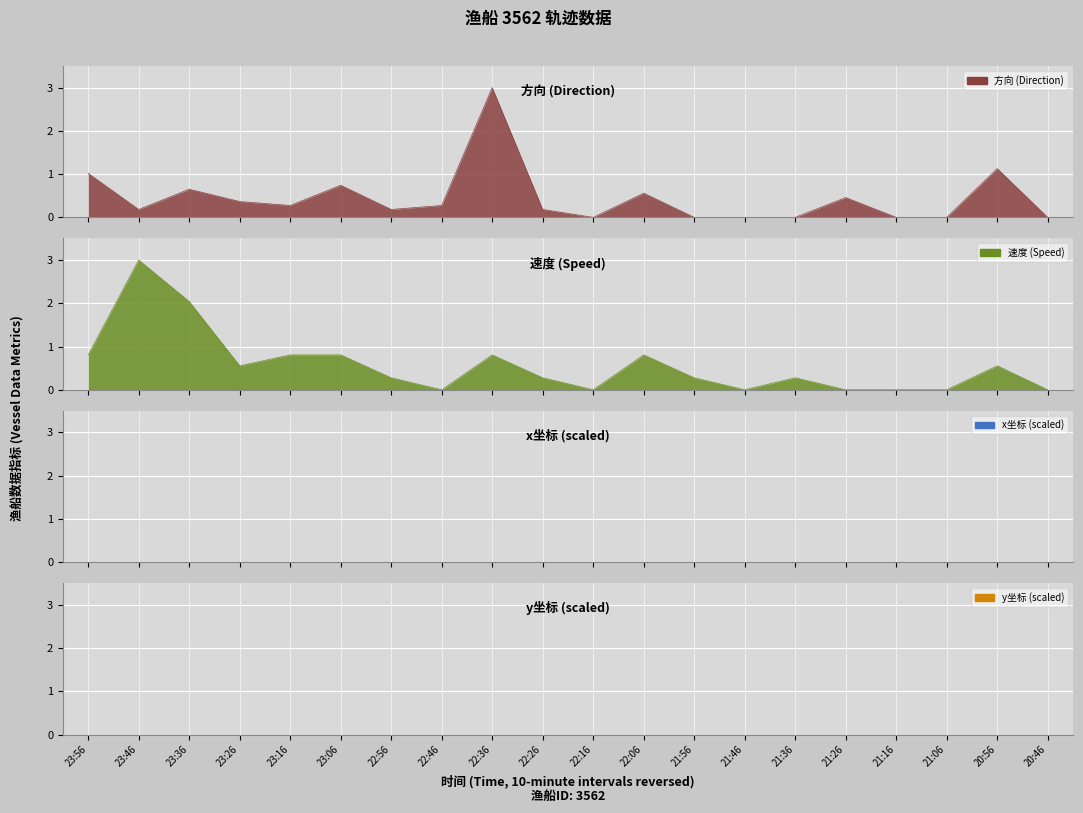

List the series in order of their peak value, highest first.

速度, 方向